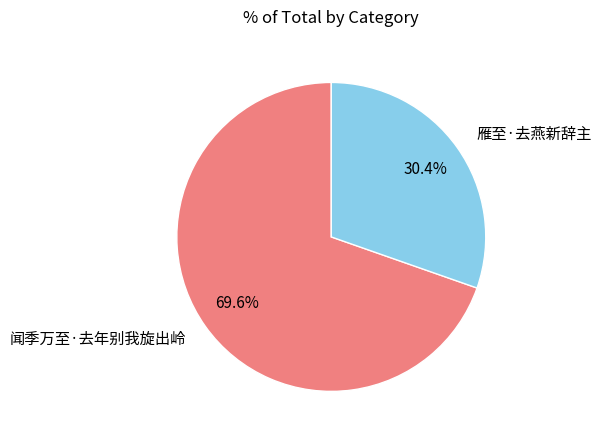

What is the ratio of the value at 雁至·去燕新辞主 to the value at 闻季万至·去年别我旋出岭?

0.4